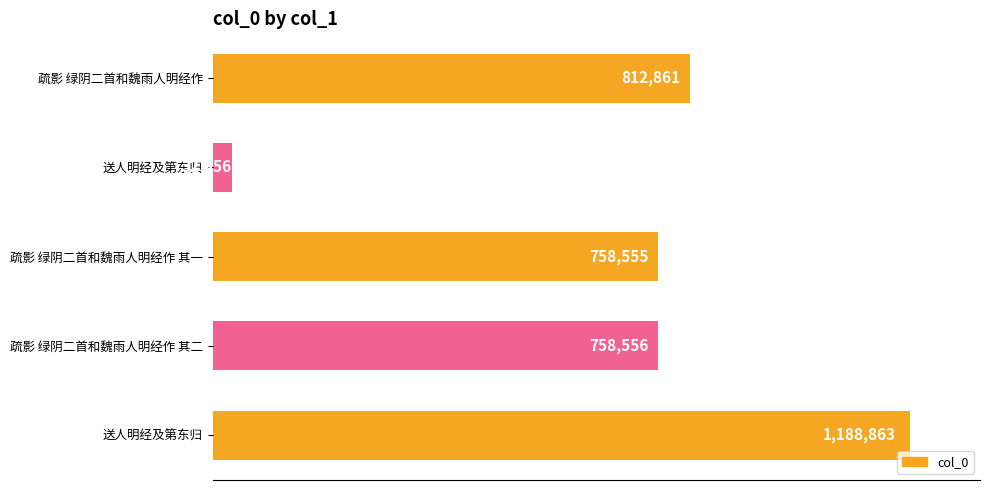

What is the difference between the maximum and second lowest values?

430308